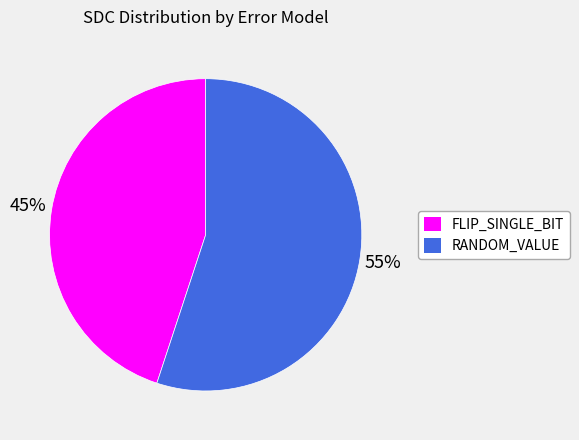

Count the number of slices in the pie.

2